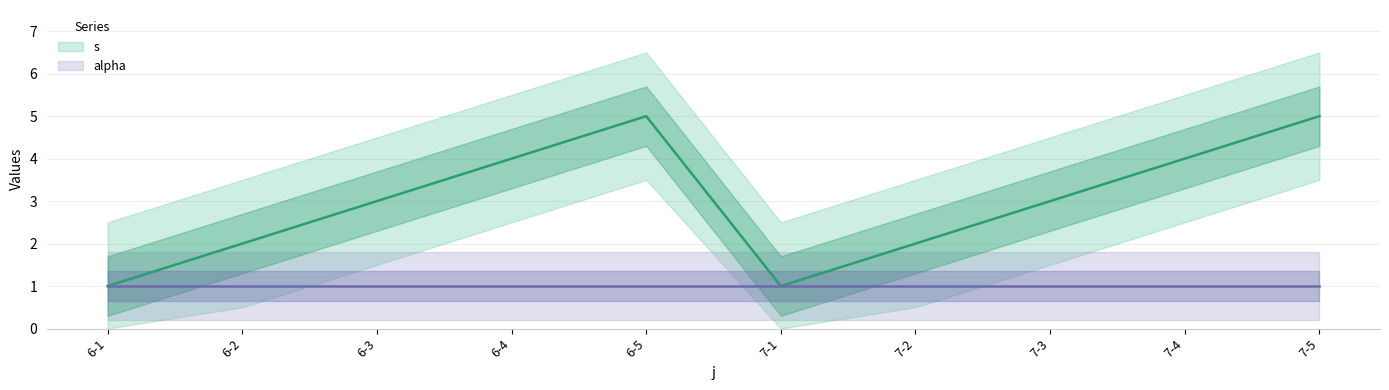

True or false: the data shows 5 at 6-5.

True